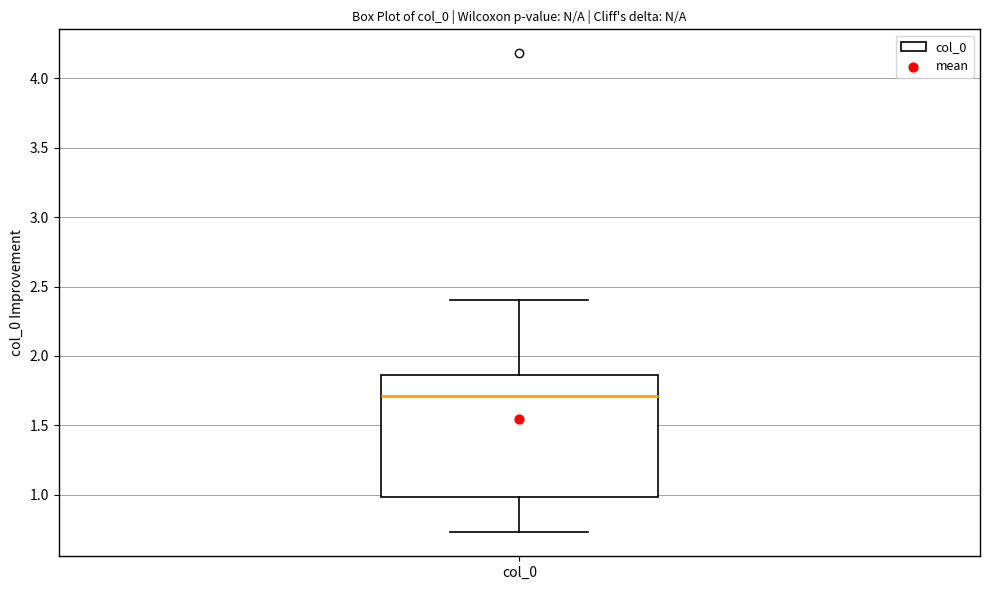

Where does the median line of the box for col_0 sit on the y-axis? The values are not printed on the chart, so give them approximately, as read against the axis.

1.70